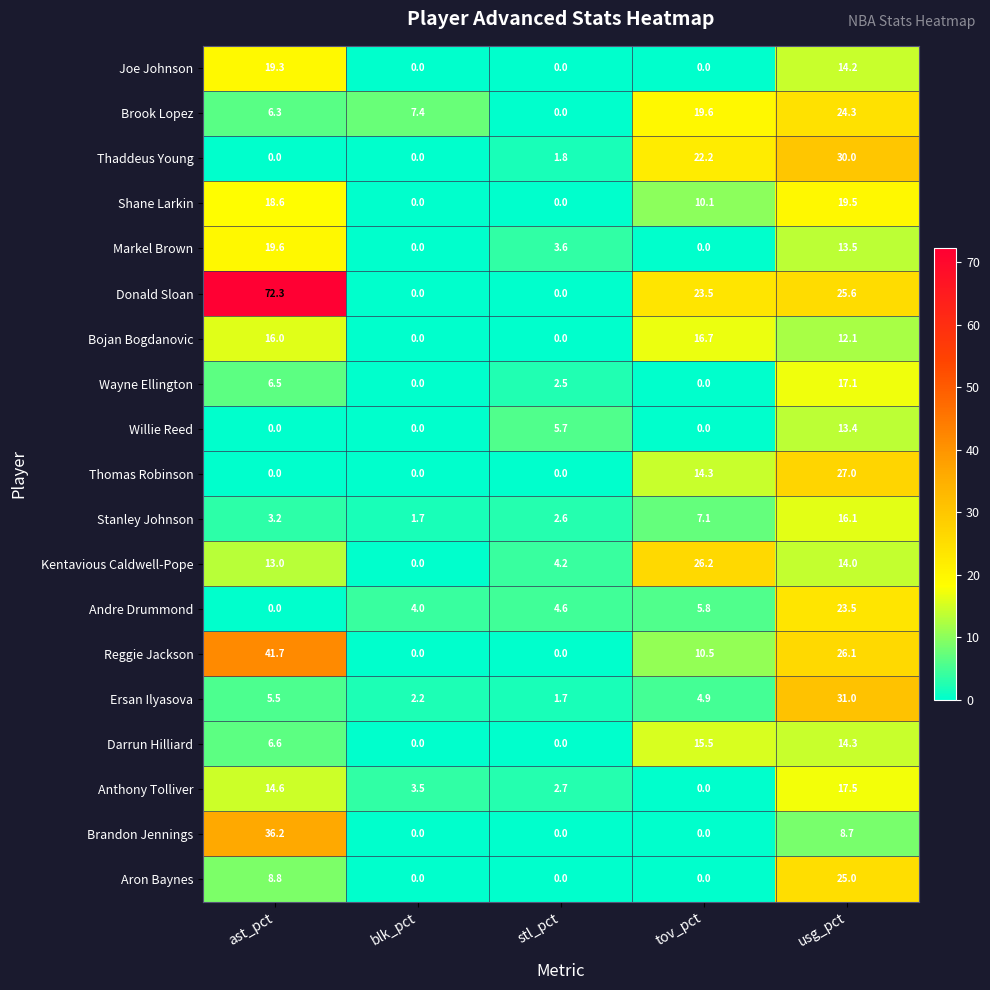

What is the total value across all series at blk_pct?

18.8